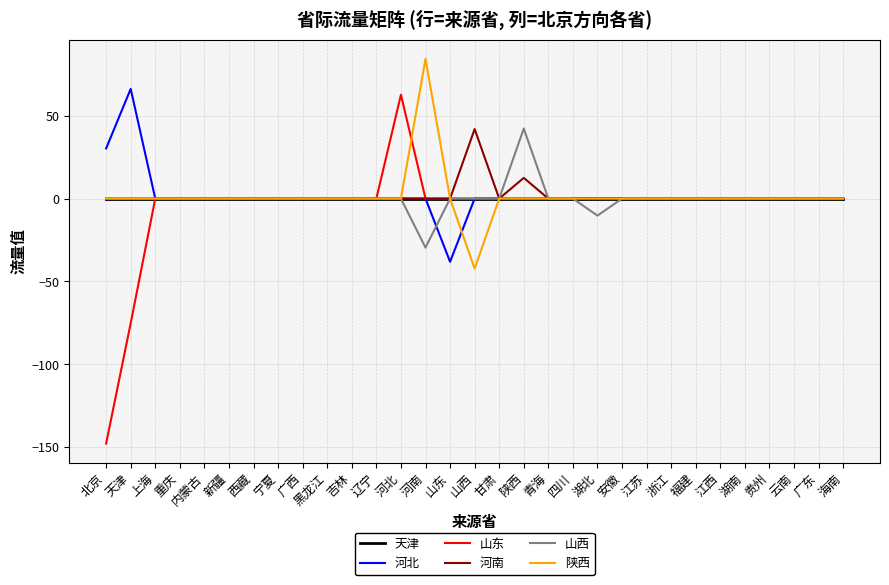

Reading left to right, extract all data points from this chart.

天津: 北京=0.0	天津=0.0	上海=0.0	重庆=0.0	内蒙古=0.0	新疆=0.0	西藏=0.0	宁夏=0.0	广西=0.0	黑龙江=0.0	吉林=0.0	辽宁=0.0	河北=0.0	河南=0.0	山东=0.0	山西=0.0	甘肃=0.0	陕西=0.0	青海=0.0	四川=0.0	湖北=0.0	安徽=0.0	江苏=0.0	浙江=0.0	福建=0.0	江西=0.0	湖南=0.0	贵州=0.0	云南=0.0	广东=0.0	海南=0.0
河北: 北京=30.3	天津=66.2	上海=0.0	重庆=0.0	内蒙古=0.0	新疆=0.0	西藏=0.0	宁夏=0.0	广西=0.0	黑龙江=0.0	吉林=0.0	辽宁=0.0	河北=0.0	河南=0.0	山东=-38.1	山西=0.0	甘肃=0.0	陕西=0.0	青海=0.0	四川=0.0	湖北=0.0	安徽=0.0	江苏=0.0	浙江=0.0	福建=0.0	江西=0.0	湖南=0.0	贵州=0.0	云南=0.0	广东=0.0	海南=0.0
山东: 北京=-147.8	天津=-75.2	上海=0.0	重庆=0.0	内蒙古=0.0	新疆=0.0	西藏=0.0	宁夏=0.0	广西=0.0	黑龙江=0.0	吉林=0.0	辽宁=0.0	河北=62.6	河南=0.0	山东=0.0	山西=0.0	甘肃=0.0	陕西=0.0	青海=0.0	四川=0.0	湖北=0.0	安徽=0.0	江苏=0.0	浙江=0.0	福建=0.0	江西=0.0	湖南=0.0	贵州=0.0	云南=0.0	广东=0.0	海南=0.0
河南: 北京=0.0	天津=0.0	上海=0.0	重庆=0.0	内蒙古=0.0	新疆=0.0	西藏=0.0	宁夏=0.0	广西=0.0	黑龙江=0.0	吉林=0.0	辽宁=0.0	河北=0.0	河南=0.0	山东=0.0	山西=41.9	甘肃=0.0	陕西=12.5	青海=0.0	四川=0.0	湖北=0.0	安徽=0.0	江苏=0.0	浙江=0.0	福建=0.0	江西=0.0	湖南=0.0	贵州=0.0	云南=0.0	广东=0.0	海南=0.0
山西: 北京=0.0	天津=0.0	上海=0.0	重庆=0.0	内蒙古=0.0	新疆=0.0	西藏=0.0	宁夏=0.0	广西=0.0	黑龙江=0.0	吉林=0.0	辽宁=0.0	河北=0.0	河南=-29.6	山东=0.0	山西=0.0	甘肃=0.0	陕西=42.2	青海=0.0	四川=0.0	湖北=-10.3	安徽=0.0	江苏=0.0	浙江=0.0	福建=0.0	江西=0.0	湖南=0.0	贵州=0.0	云南=0.0	广东=0.0	海南=0.0
陕西: 北京=0.0	天津=0.0	上海=0.0	重庆=0.0	内蒙古=0.0	新疆=0.0	西藏=0.0	宁夏=0.0	广西=0.0	黑龙江=0.0	吉林=0.0	辽宁=0.0	河北=0.0	河南=84.2	山东=0.0	山西=-42.2	甘肃=0.0	陕西=0.0	青海=0.0	四川=0.0	湖北=0.0	安徽=0.0	江苏=0.0	浙江=0.0	福建=0.0	江西=0.0	湖南=0.0	贵州=0.0	云南=0.0	广东=0.0	海南=0.0